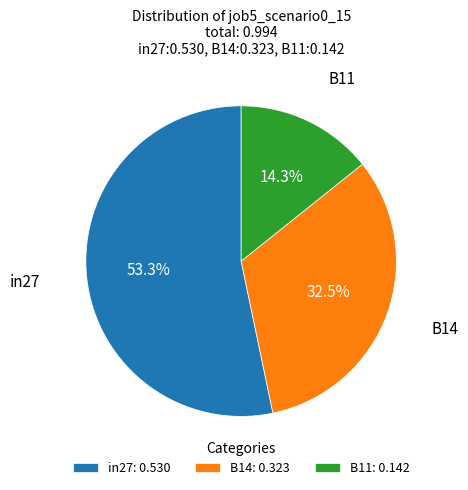

How many segments does this pie chart have?

3